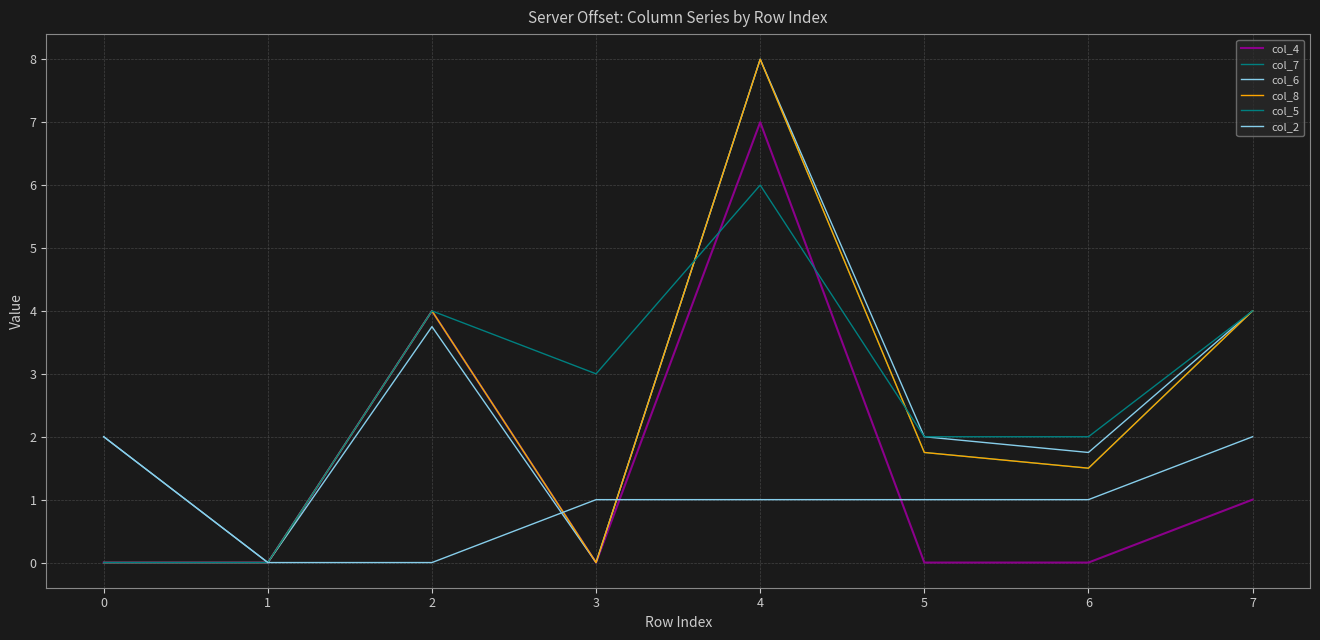

At how many categories does at least one series exceed 1?

7